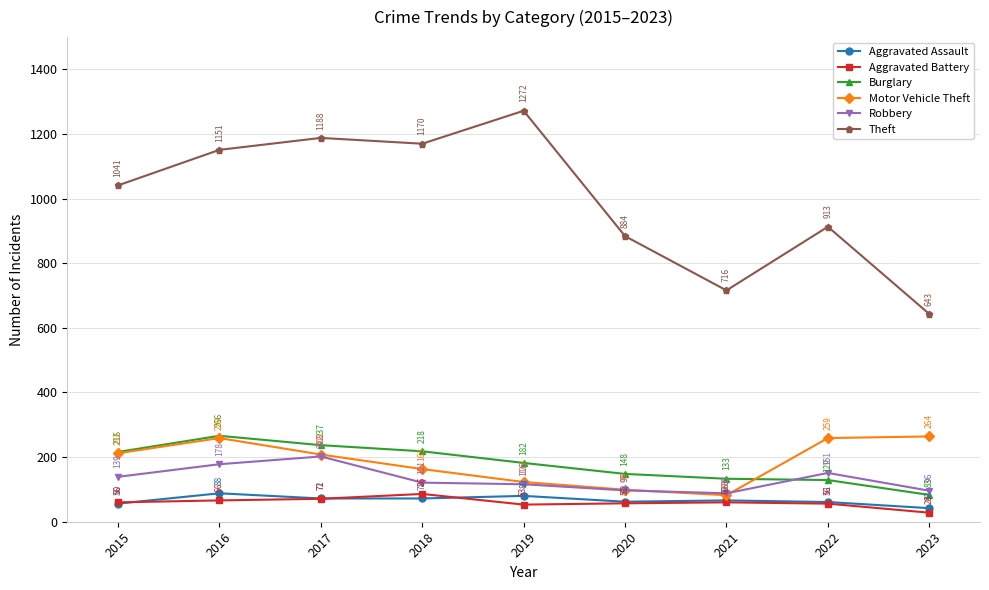

What is the difference between the second highest and minimum values in the Robbery series?

90